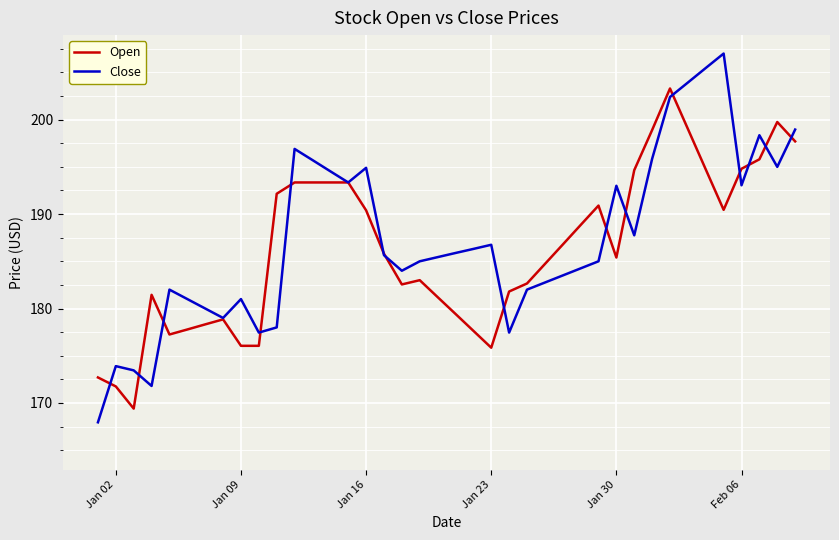

What is the highest value of the Close series?

207.0